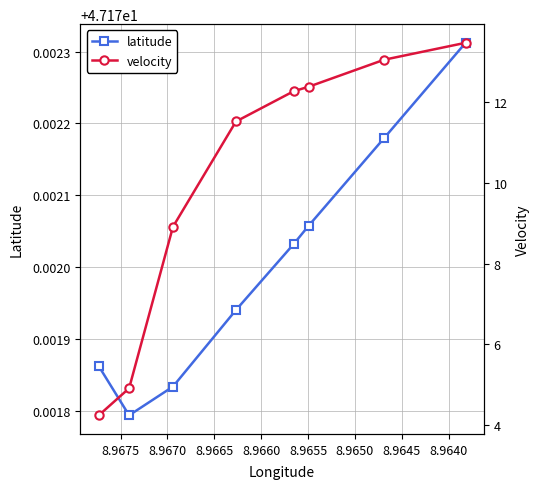

Which series has the widest spread of values?

velocity